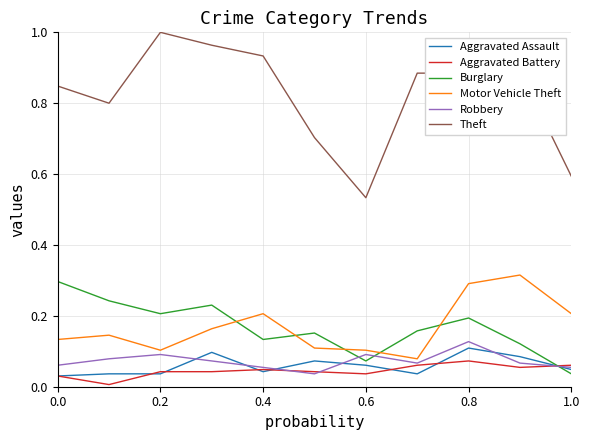

After their last crossing, which series has the higher values: Burglary or Robbery?

Robbery